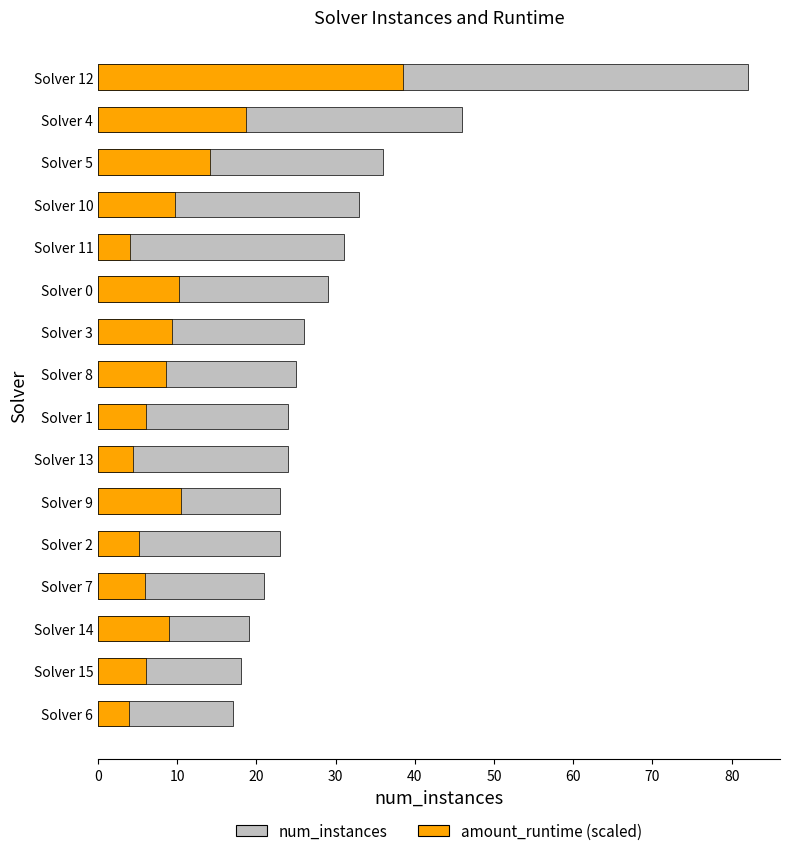

How many categories are shown in the chart?

16